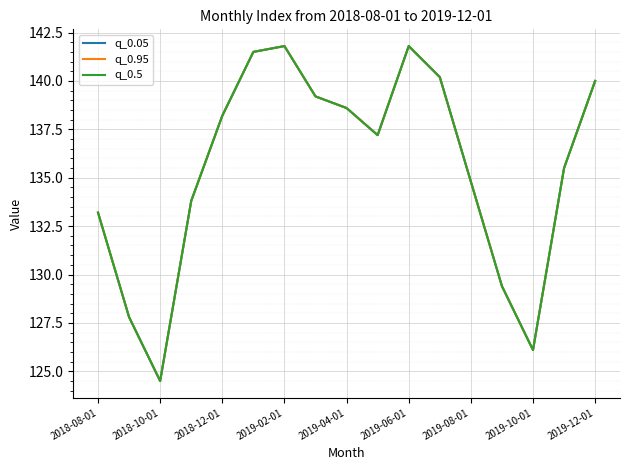

Does the chart display data point markers on the line(s)?

No